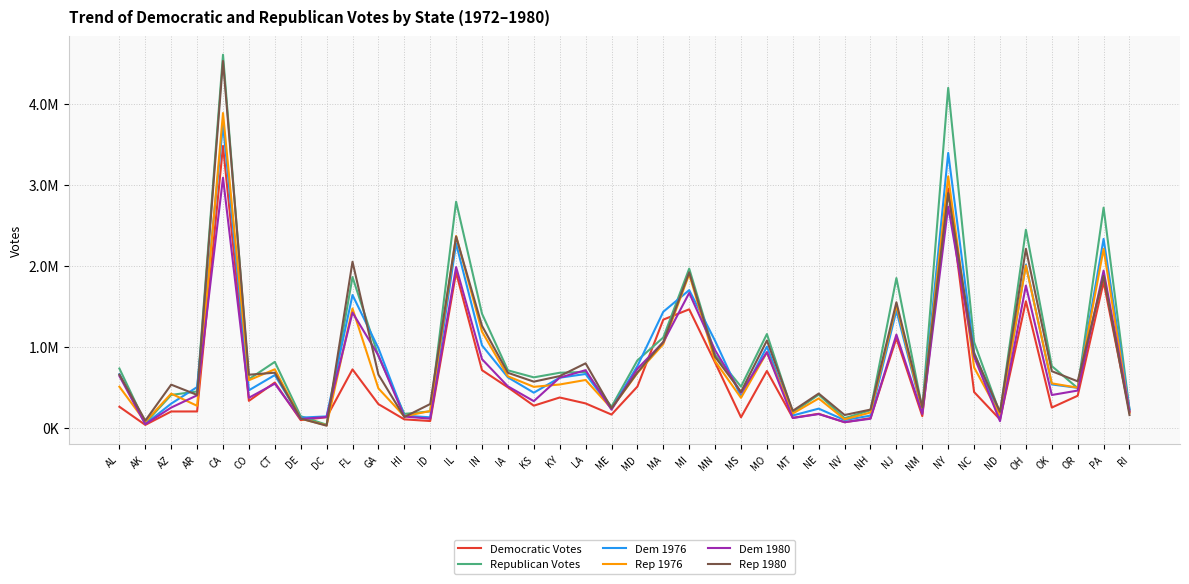

How many interior local peaks does the Dem 1980 series have?

12